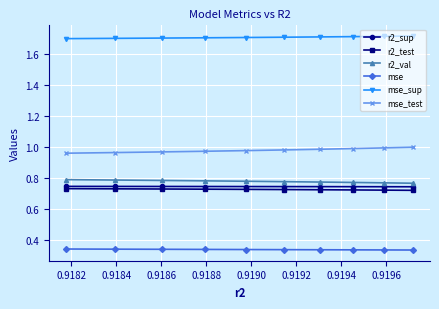

Which series has the largest total across all categories?

mse_sup